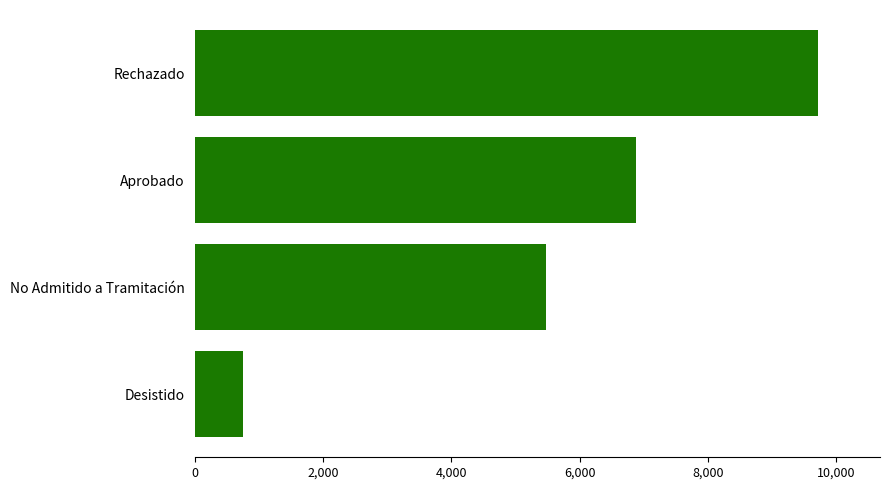

The value at Rechazado is 9710. True or false?

True